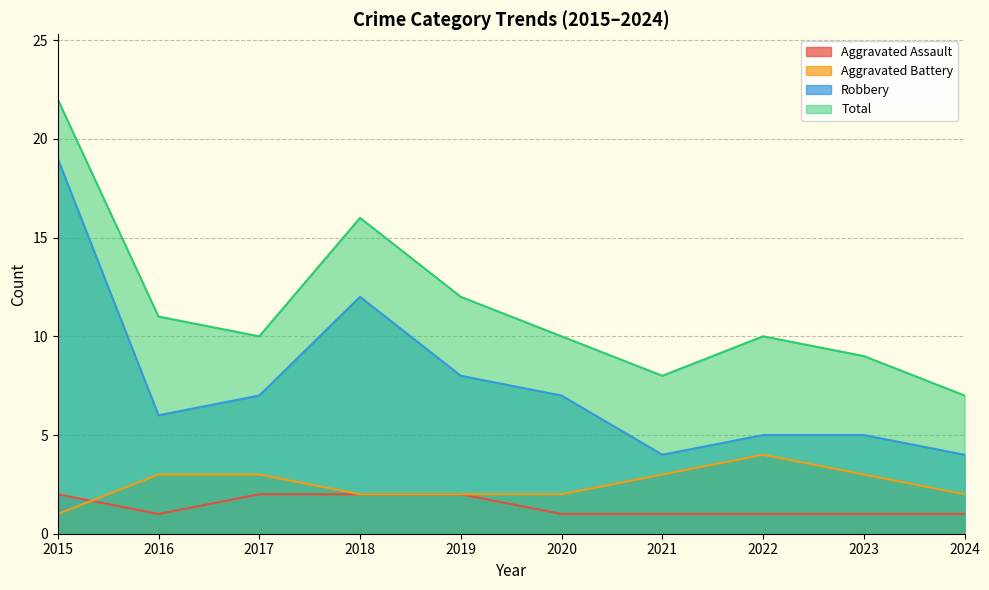

True or false: Total and Robbery intersect in this chart.

False